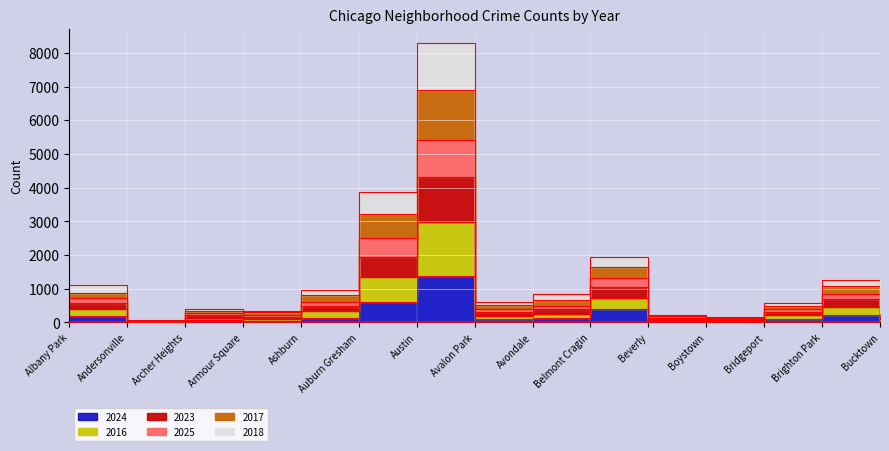

At which label does 2025 first exceed 515?

Albany Park